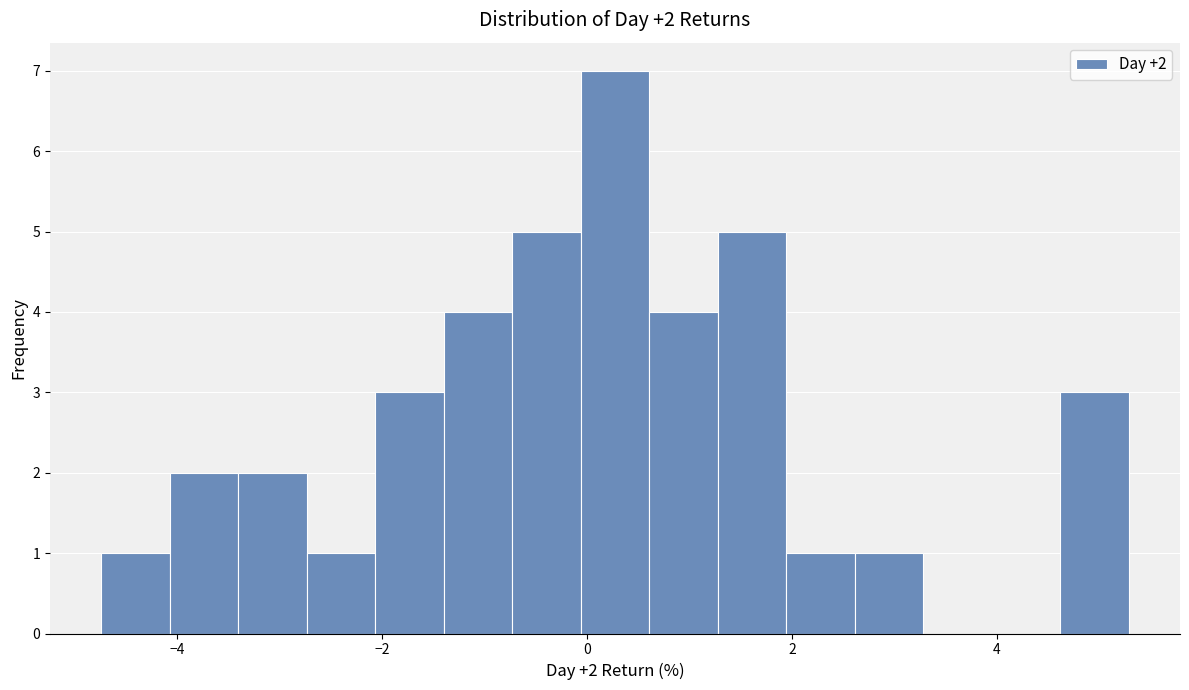

Read against the x-axis, roughly where is the centre of the tallest bar?

0.2